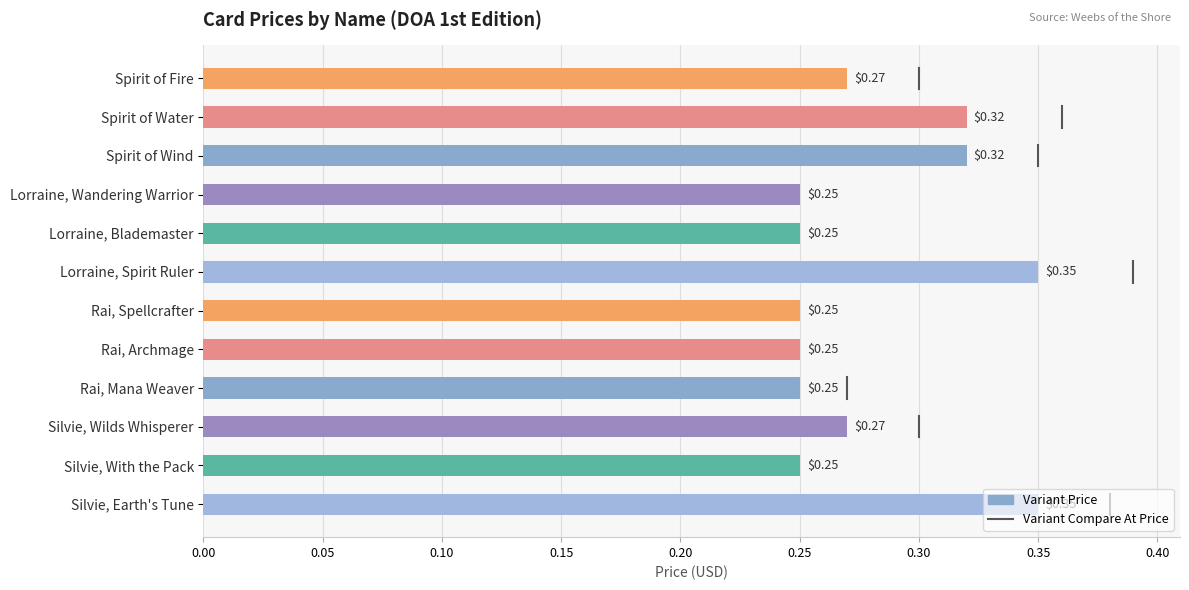

True or false: the data shows 0.2 at Spirit of Wind.

False